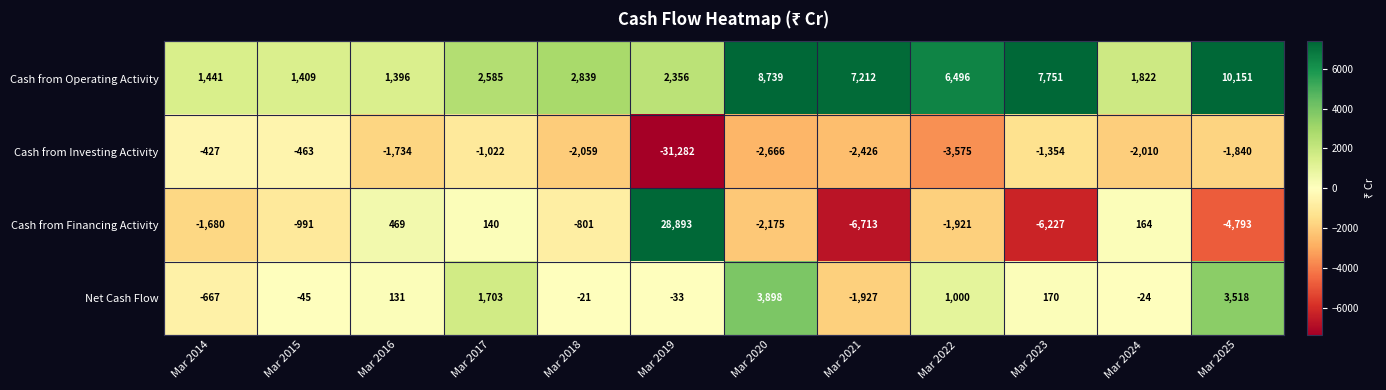

The value of Cash from Financing Activity at Mar 2014 is -2626. True or false?

False